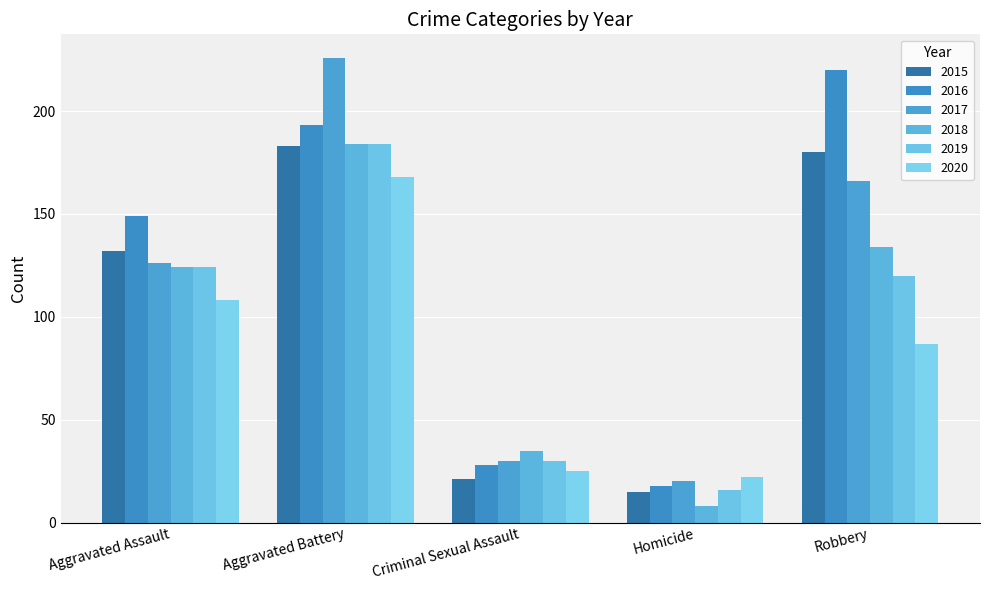

What is the value of the 2017 bar at the 4th from the left?

20